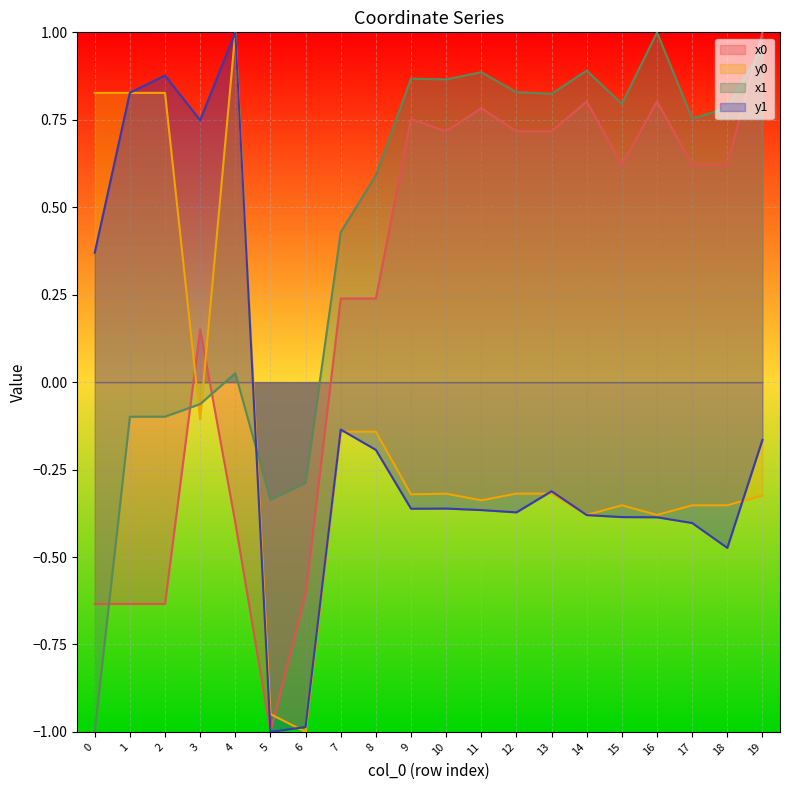

What is the lowest value of the x0 series?

-1.0